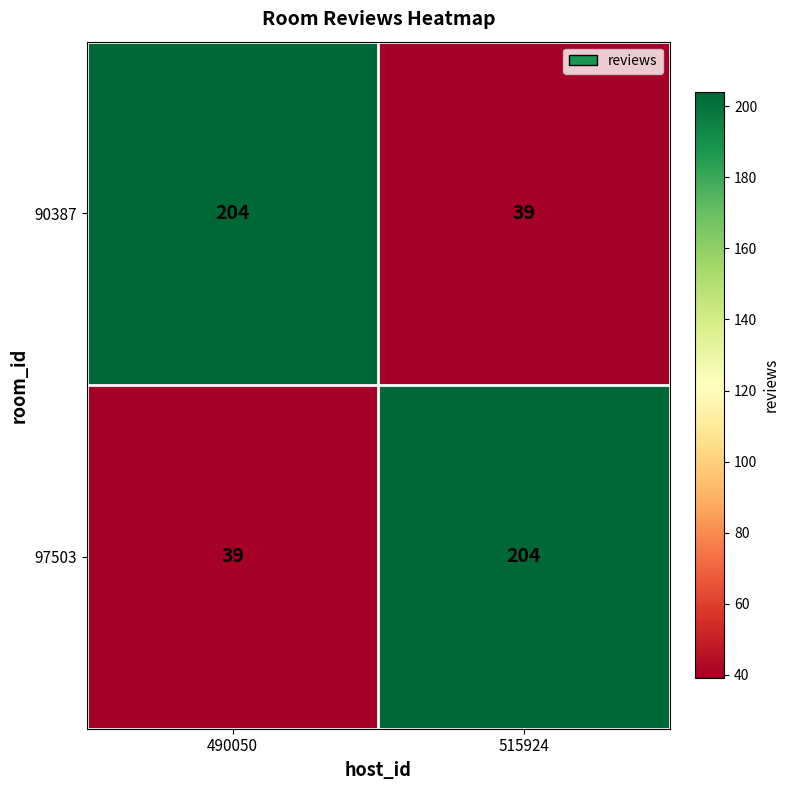

Reading left to right, transcribe all the data shown in this chart.

90387: 204	39
97503: 39	204